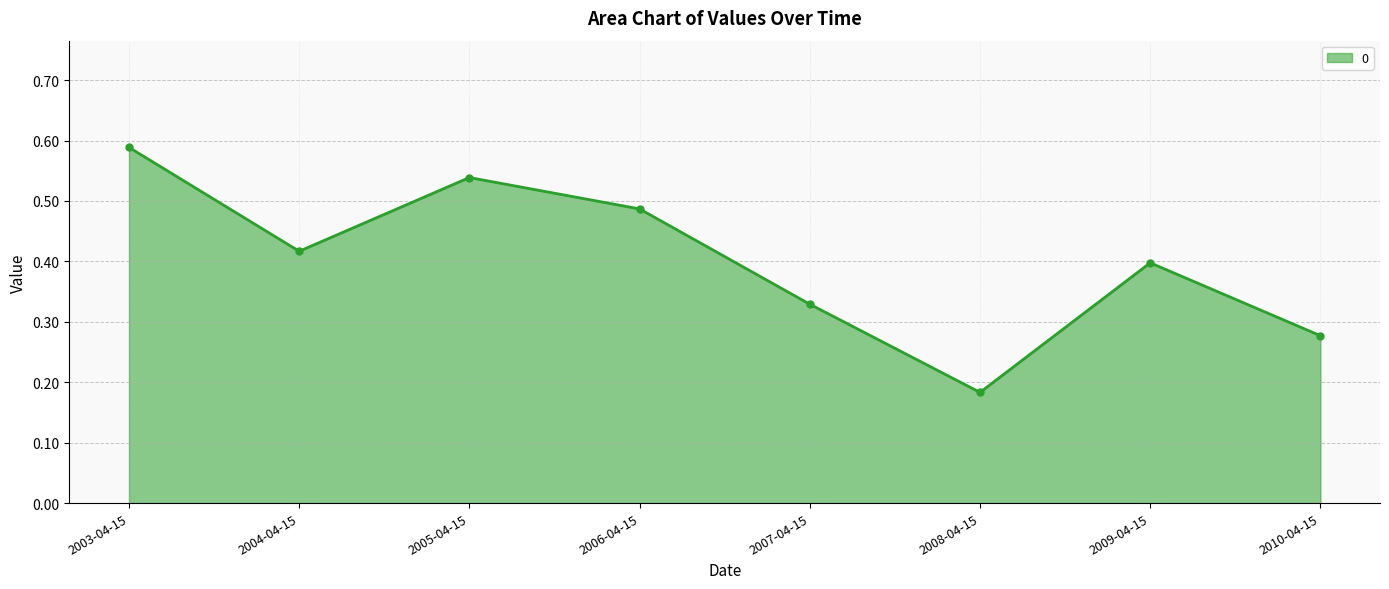

True or false: the data has more than 2 interior local peaks.

False